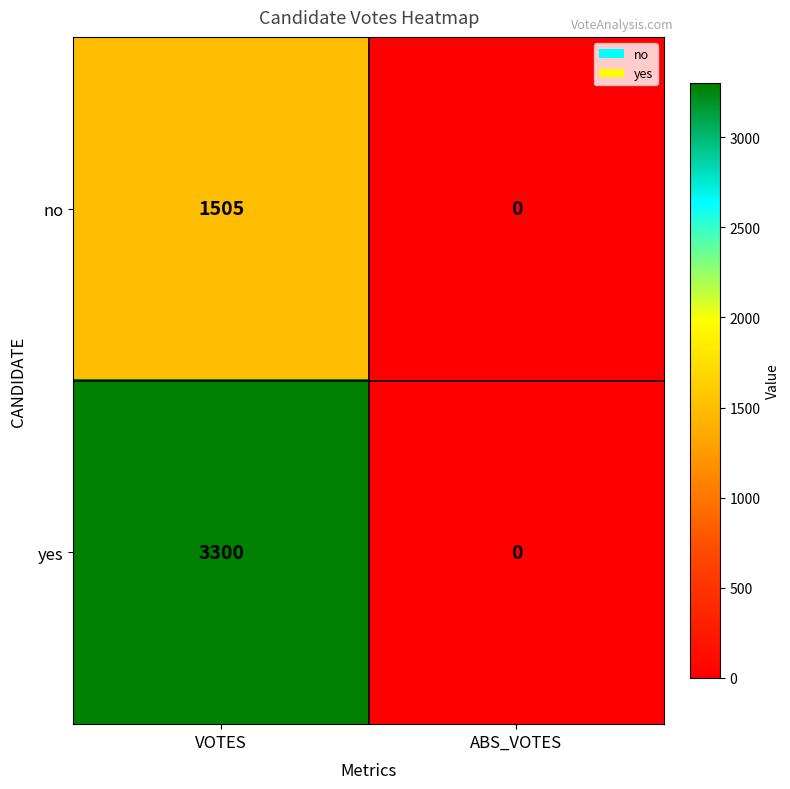

Between VOTES and ABS_VOTES, which series saw the biggest shift?

yes